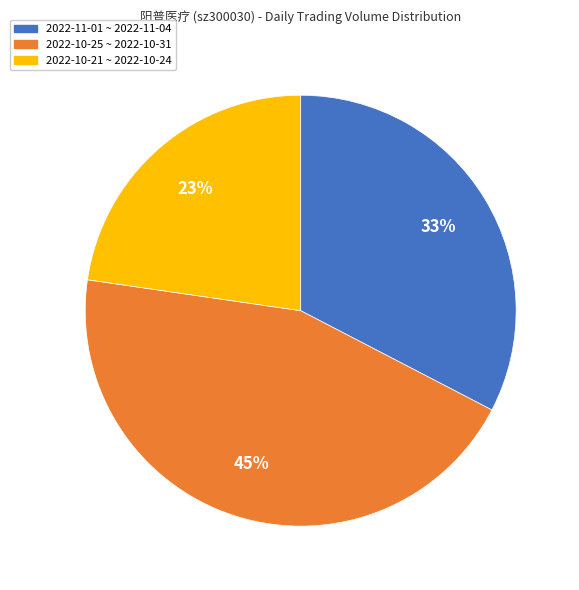

To the nearest percent, what percentage of the pie is 2022-11-01 ~ 2022-11-04?

33%